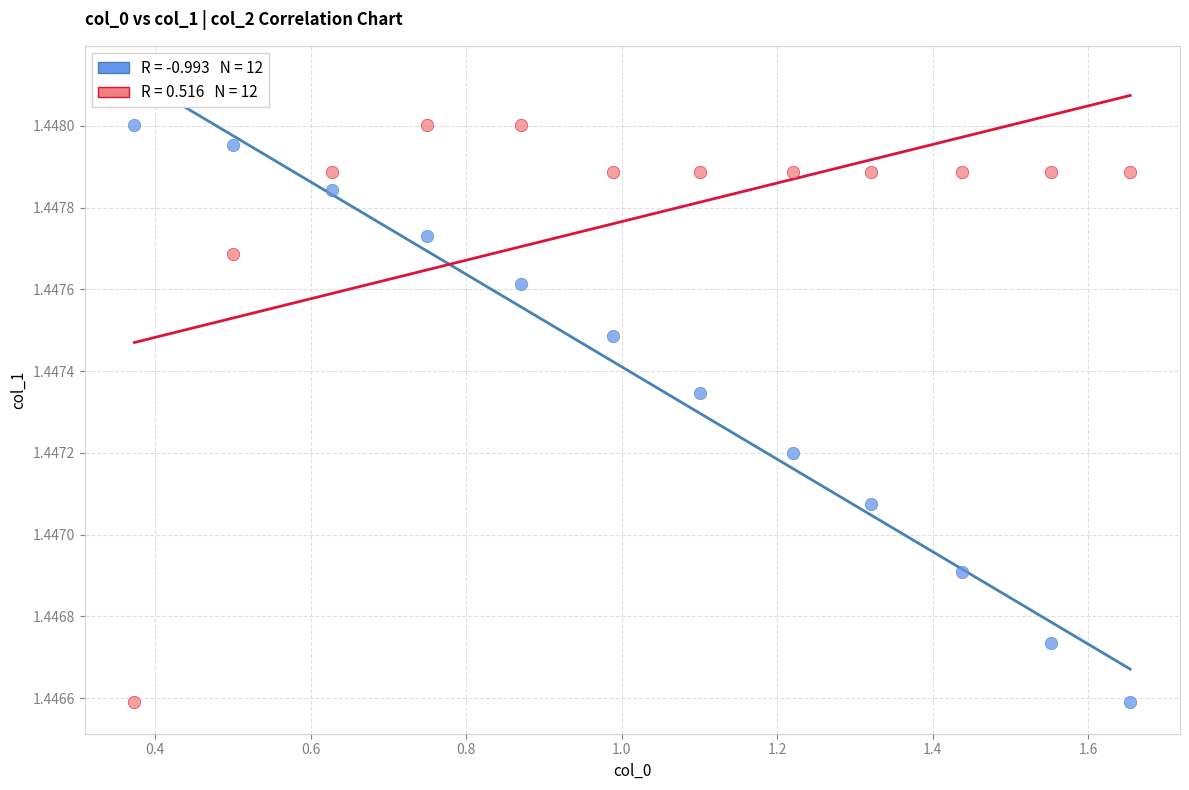

Across all data points, what is the range of X values (max minus min)?

1.3